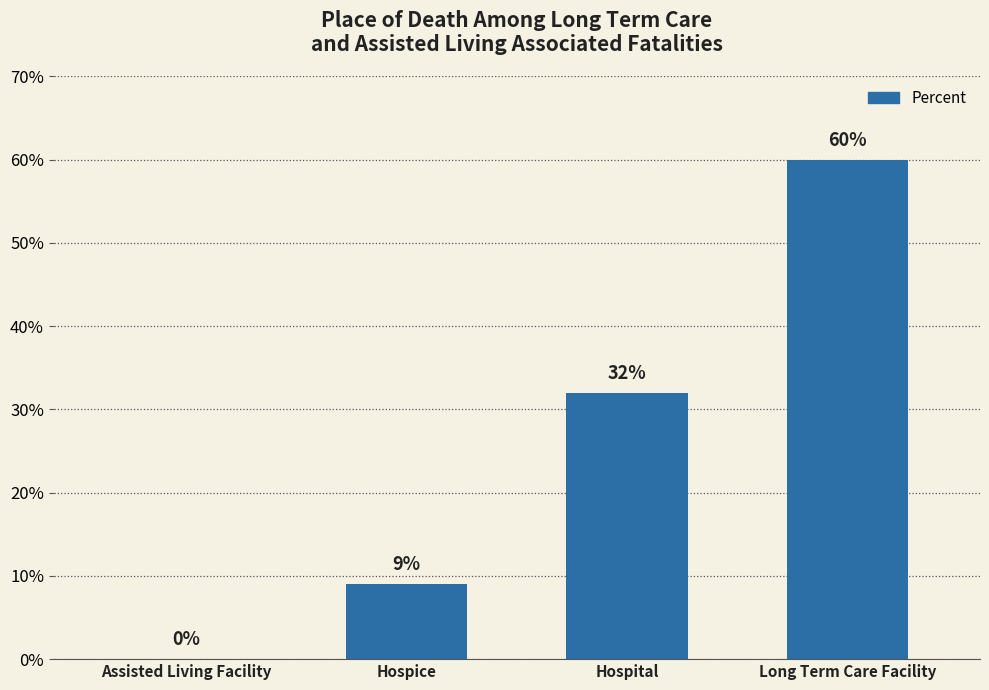

Rank the categories by value from lowest to highest.

Assisted Living Facility, Hospice, Hospital, Long Term Care Facility